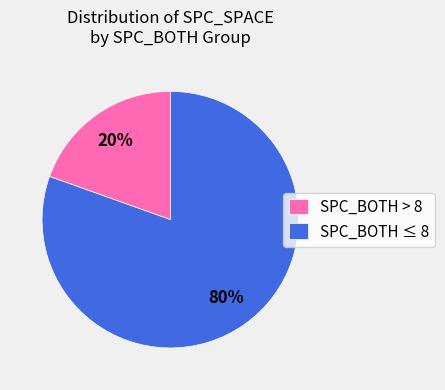

To the nearest percent, what percentage of the pie is SPC_BOTH ≤ 8?

80%